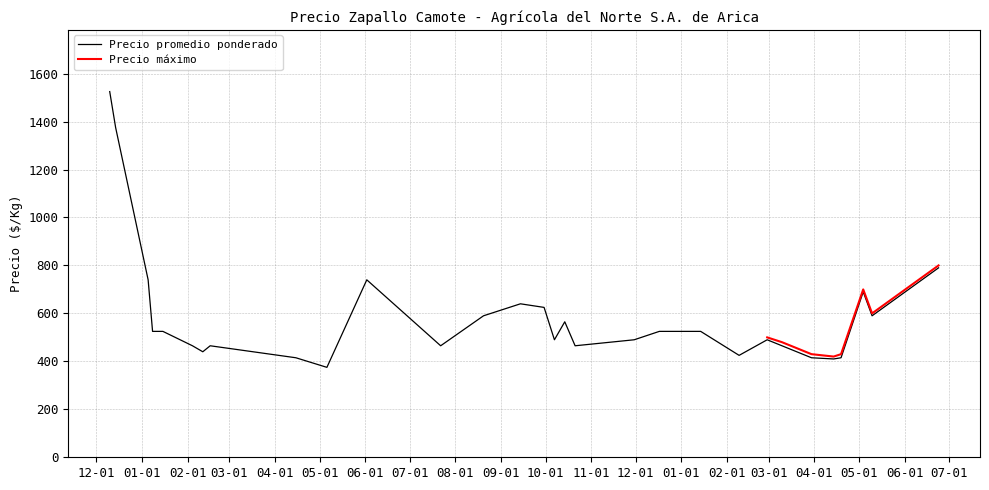

What is the maximum value for Precio máximo?

800